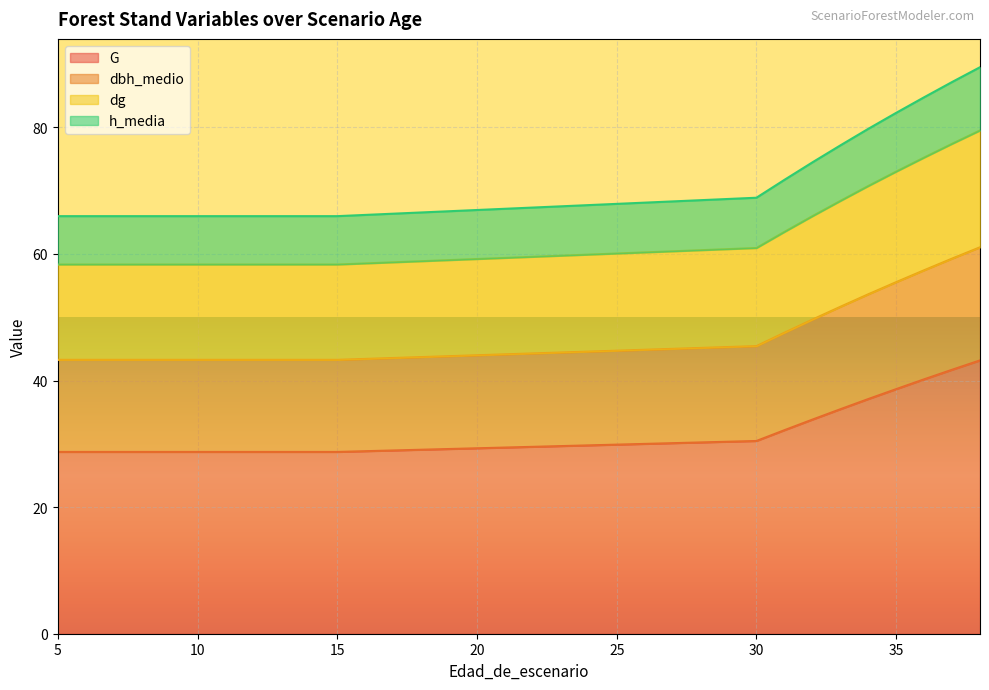

What are all the series names shown in the legend?

G, dbh_medio, dg, h_media